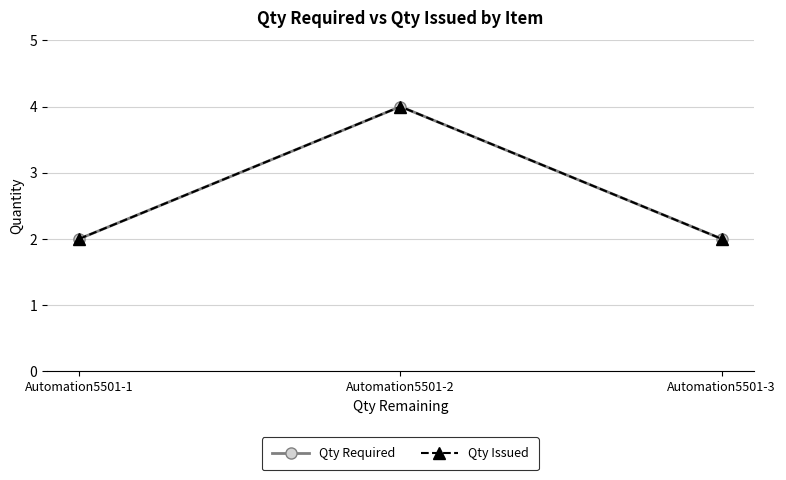

How many values in the Qty Required series exceed 2?

1